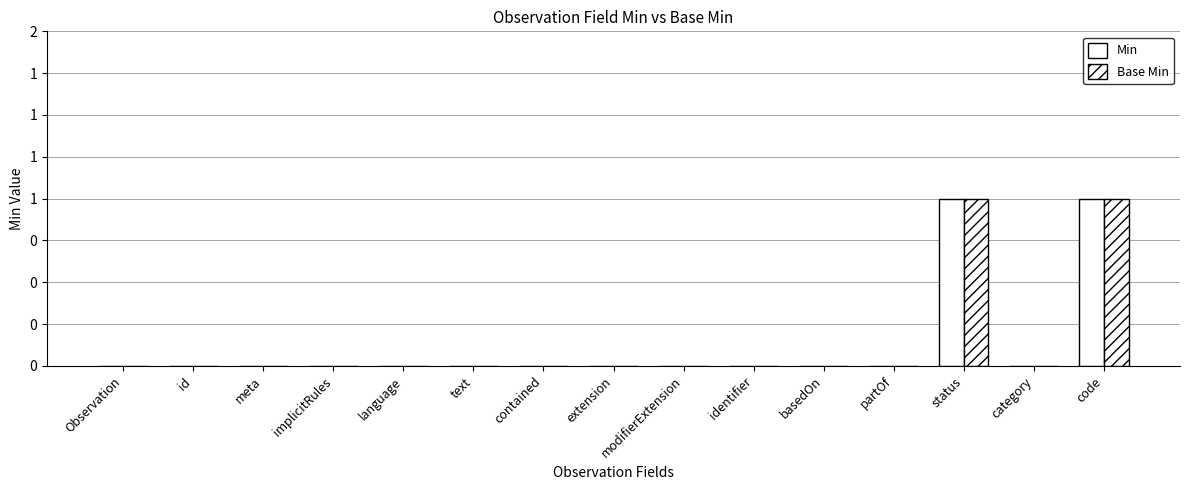

What are all the series names shown in the legend?

Min, Base Min